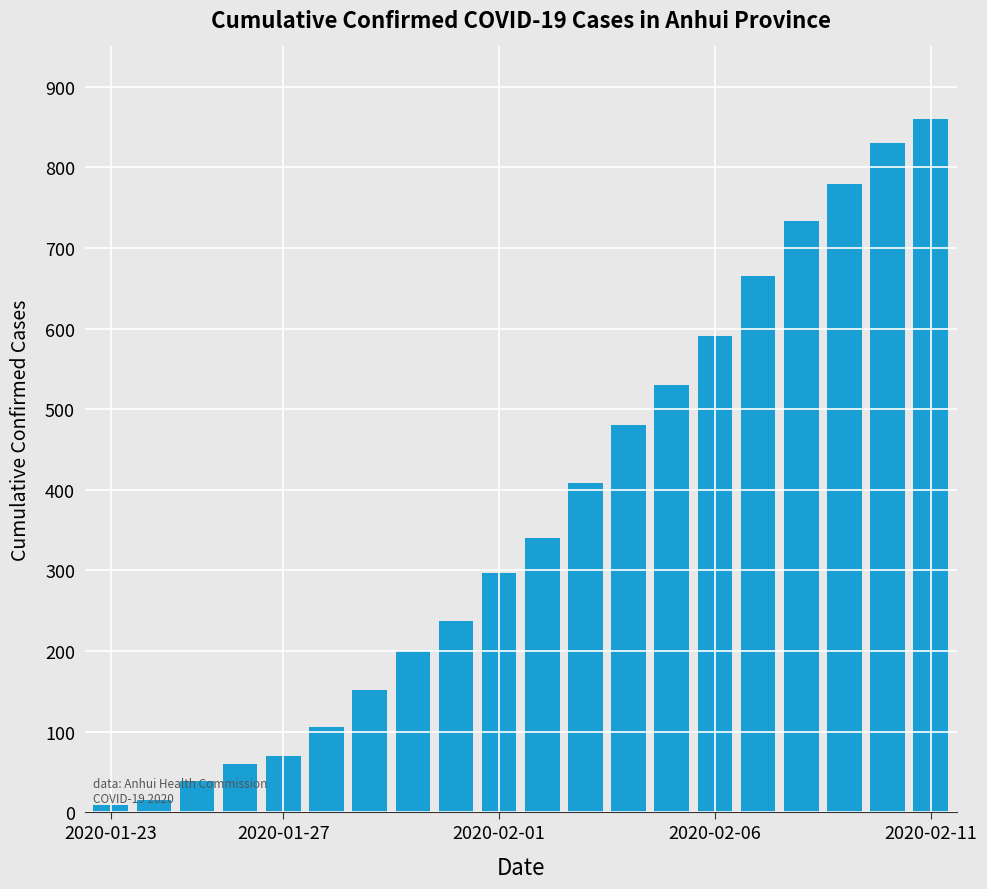

What is the minimum value shown in the chart?

9